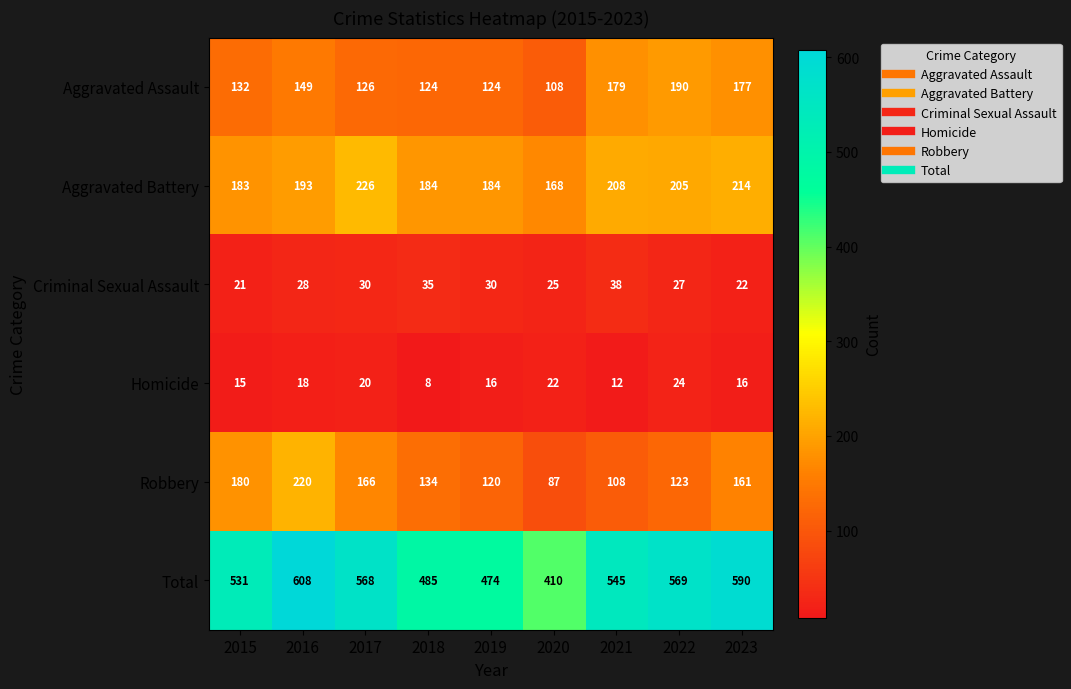

Which series has the largest total across all categories?

Total